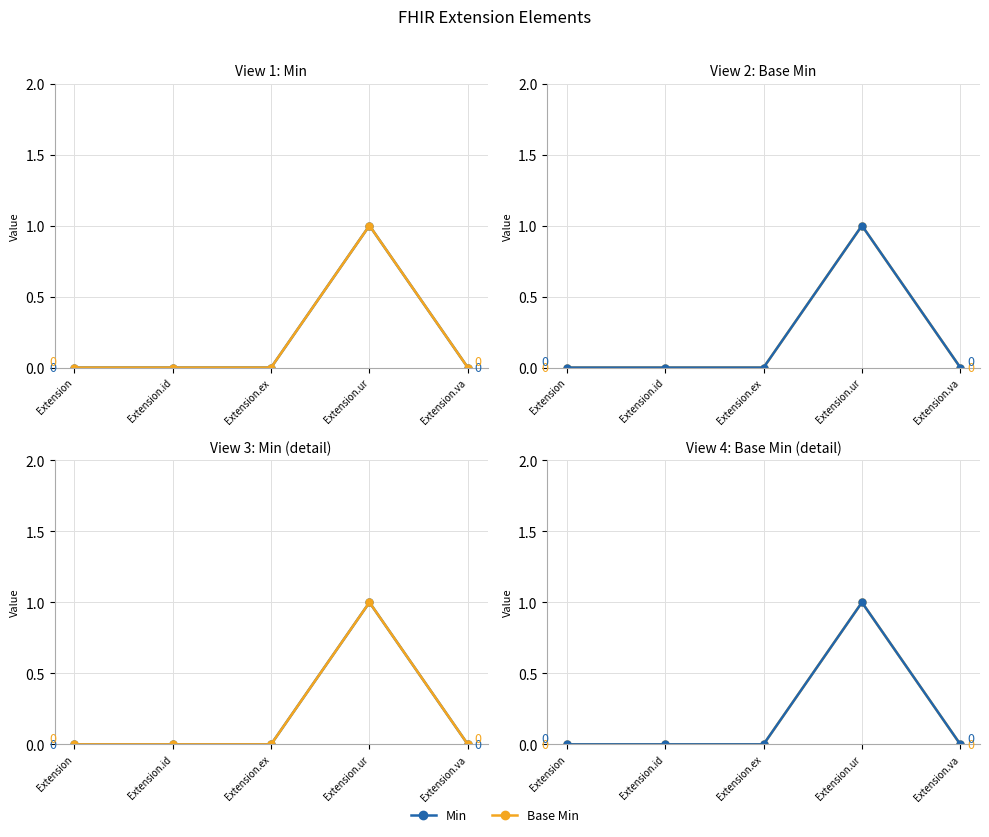

At which category is the sum across all series the highest?

Extension.ur